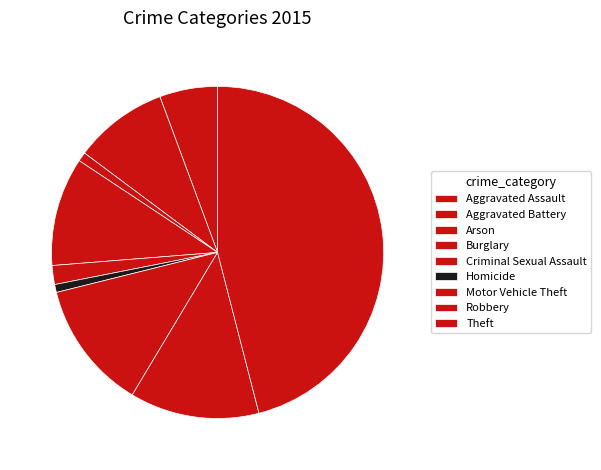

How many slices are in this pie chart?

9